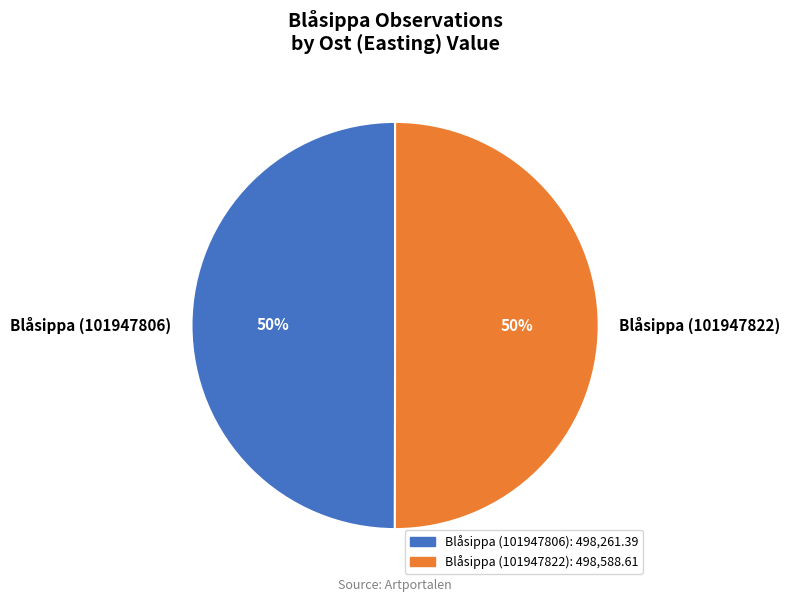

What percentage is the Blåsippa (101947822) slice, to the nearest percent?

50%